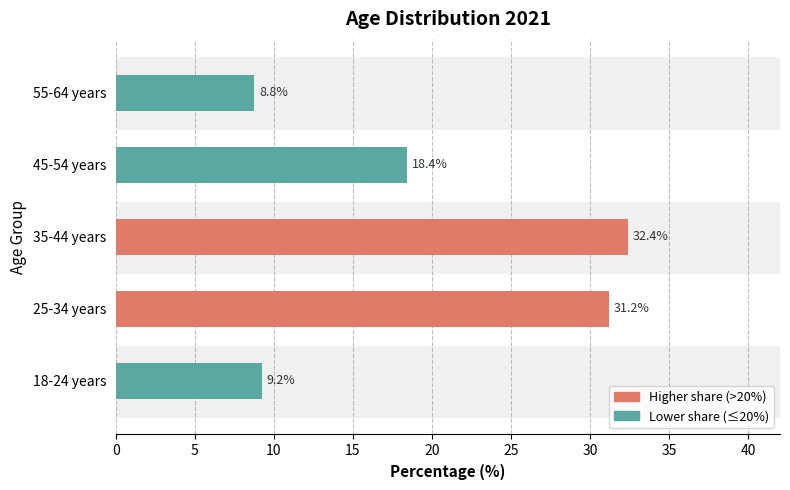

Between 35-44 years and 55-64 years, which is larger?

35-44 years